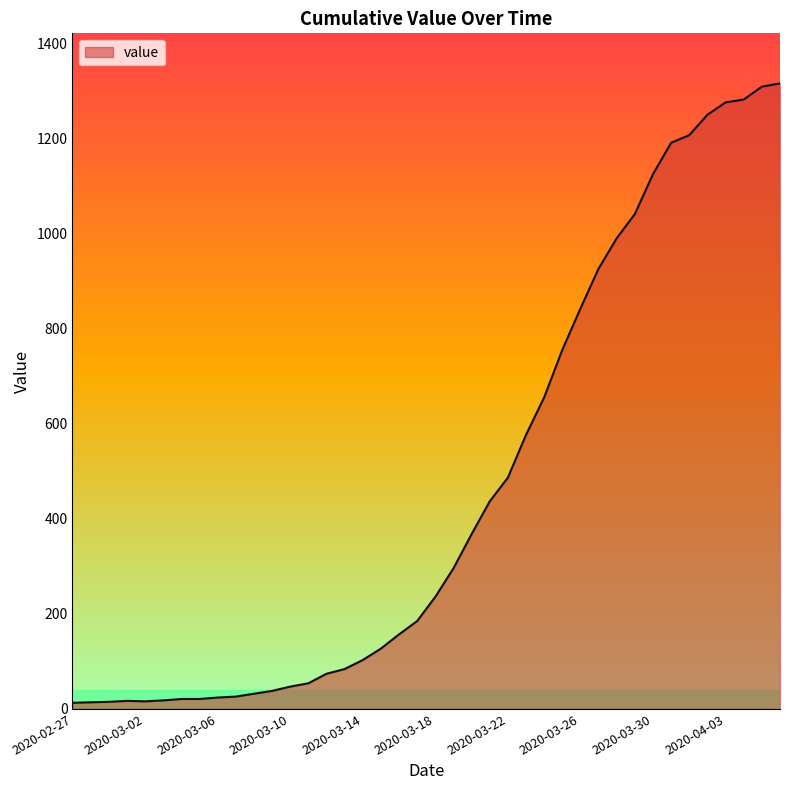

List the labels in order of value, smallest first.

2020-02-27, 2020-02-28, 2020-02-29, 2020-03-02, 2020-03-01, 2020-03-03, 2020-03-04, 2020-03-05, 2020-03-06, 2020-03-07, 2020-03-08, 2020-03-09, 2020-03-10, 2020-03-11, 2020-03-12, 2020-03-13, 2020-03-14, 2020-03-15, 2020-03-16, 2020-03-17, 2020-03-18, 2020-03-19, 2020-03-20, 2020-03-21, 2020-03-22, 2020-03-23, 2020-03-24, 2020-03-25, 2020-03-26, 2020-03-27, 2020-03-28, 2020-03-29, 2020-03-30, 2020-03-31, 2020-04-01, 2020-04-02, 2020-04-03, 2020-04-04, 2020-04-05, 2020-04-06